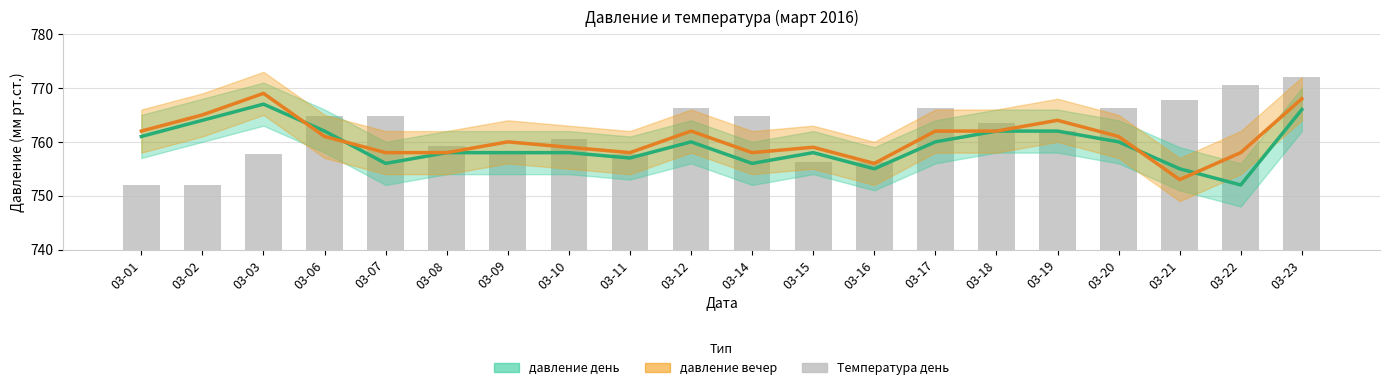

At which label does давление день first exceed 760?

03-01